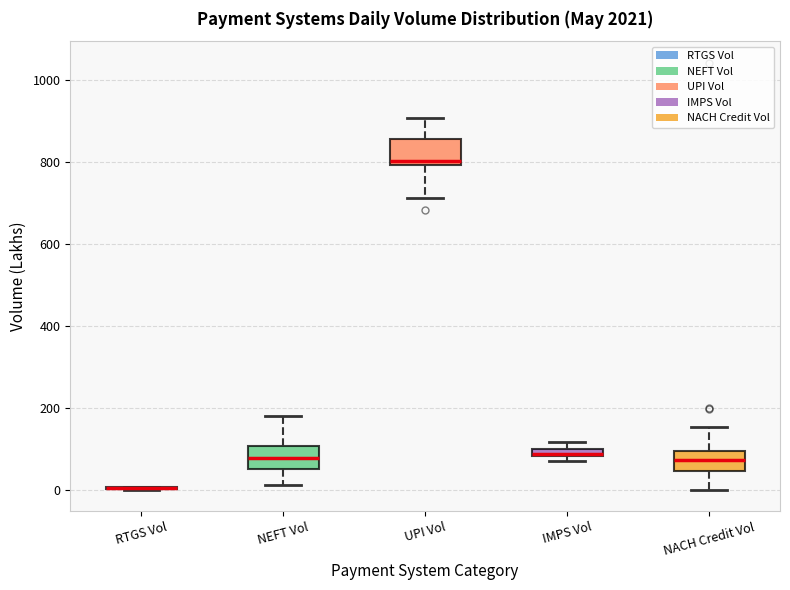

Where does the upper whisker of the box for UPI Vol end on the y-axis? The values are not printed on the chart, so give them approximately, as read against the axis.

900